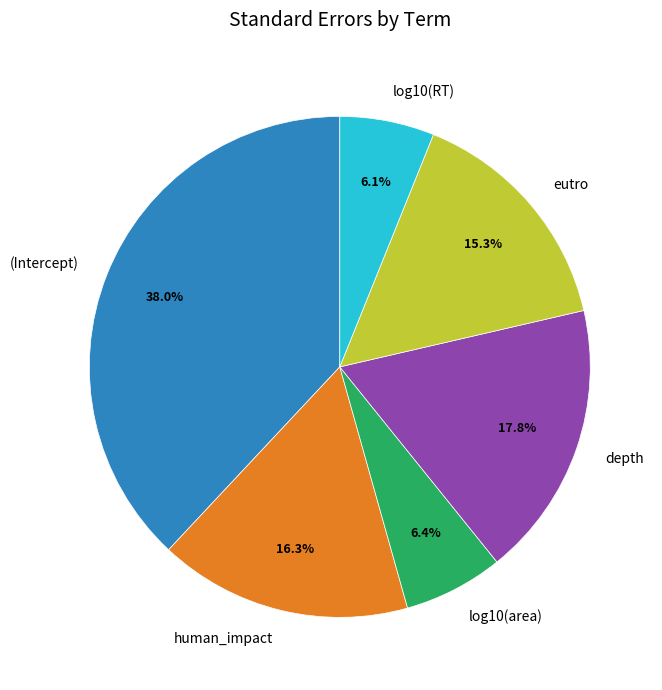

Which has a higher value, log10(RT) or (Intercept)?

(Intercept)